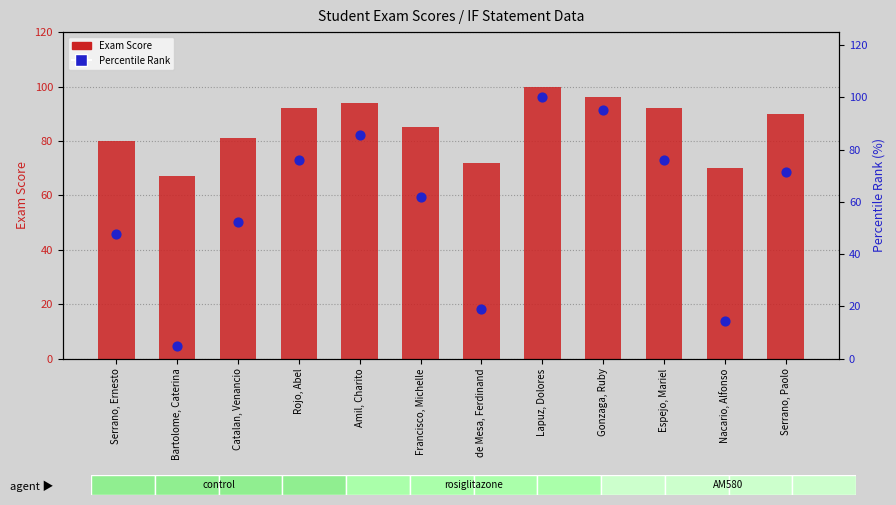

What is the total value across all series at Rojo, Abel?

168.2